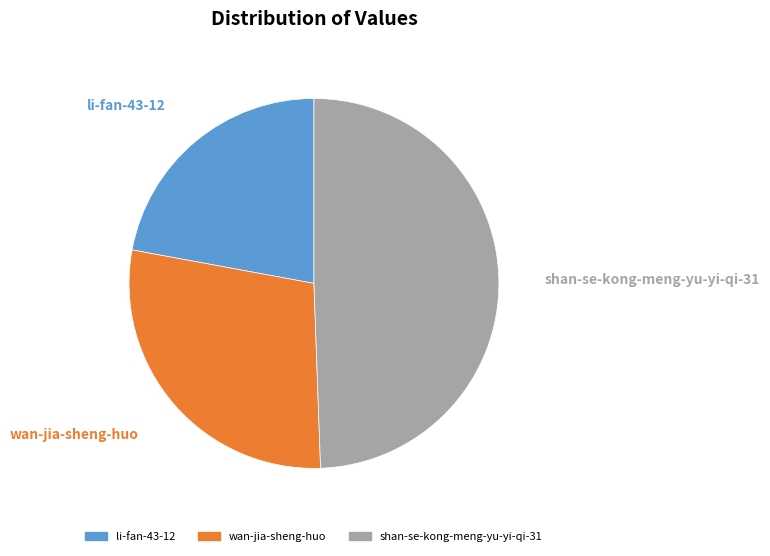

Is there any slice that represents more than half of the pie?

No